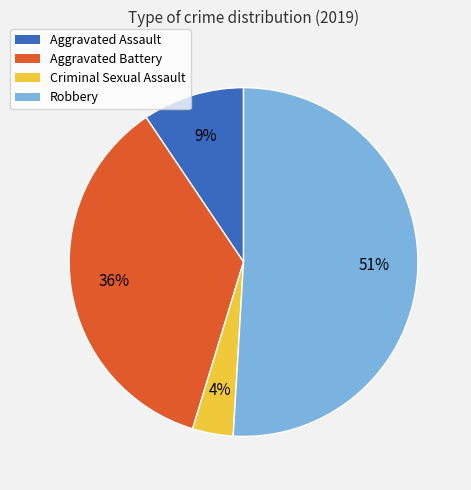

To the nearest percent, what is the difference between the Robbery and Aggravated Assault slice percentages?

42%